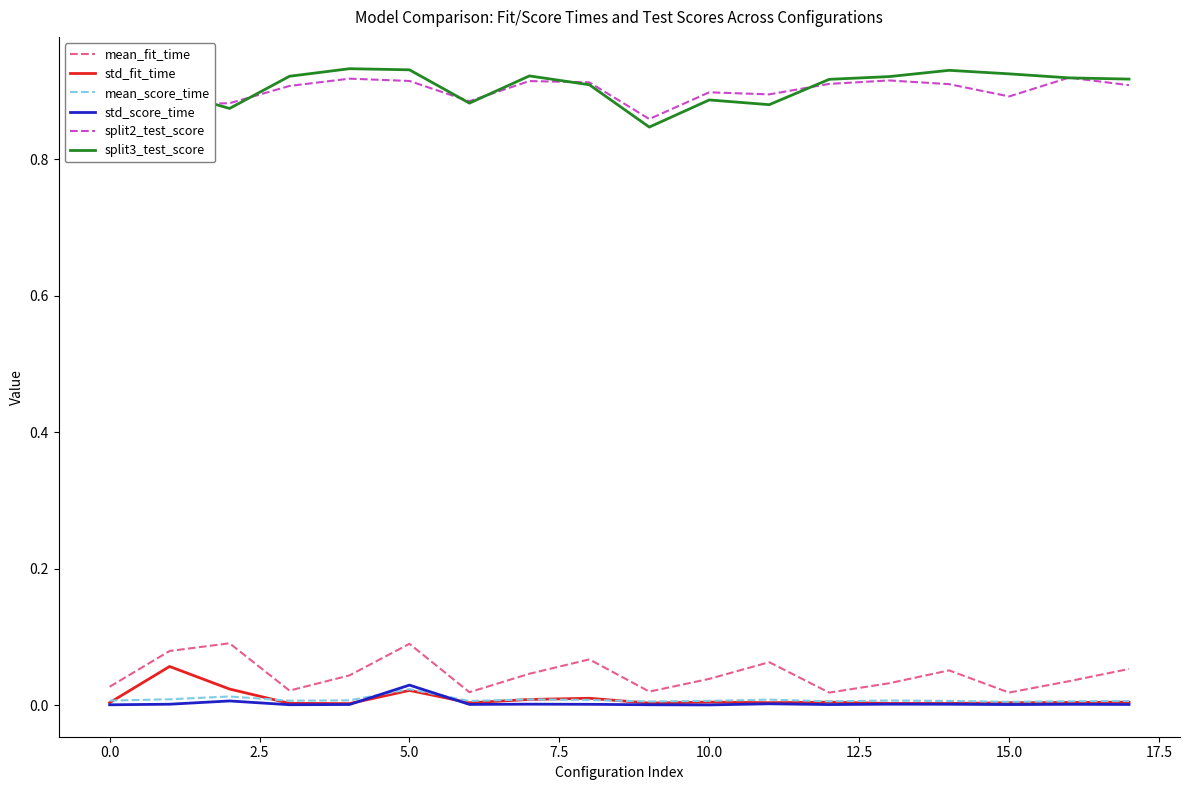

After their last crossing, which series has the higher values: std_fit_time or mean_score_time?

mean_score_time